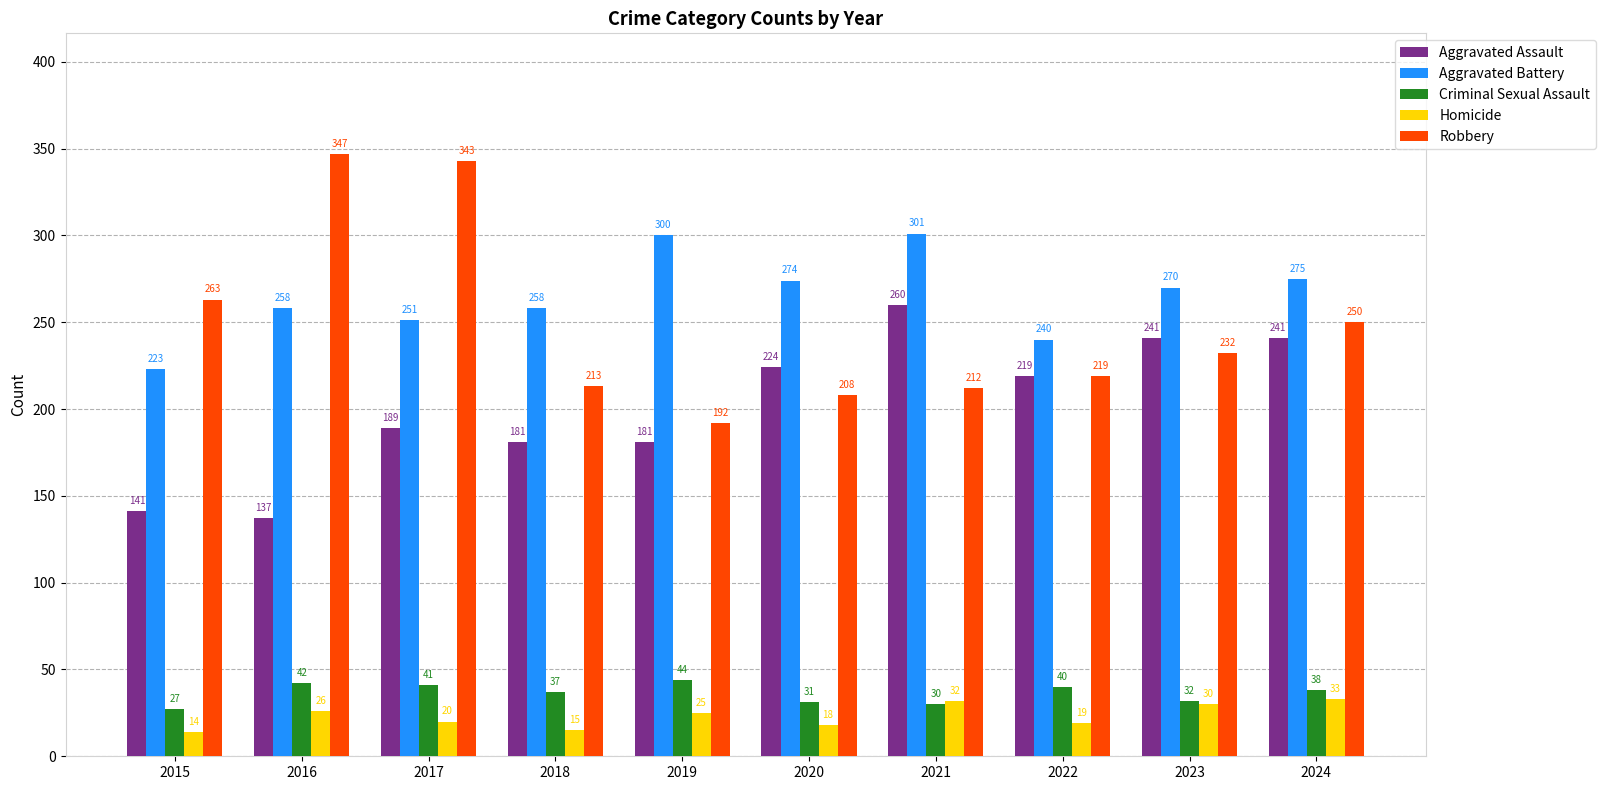

How many values in the Criminal Sexual Assault series are below 38?

5